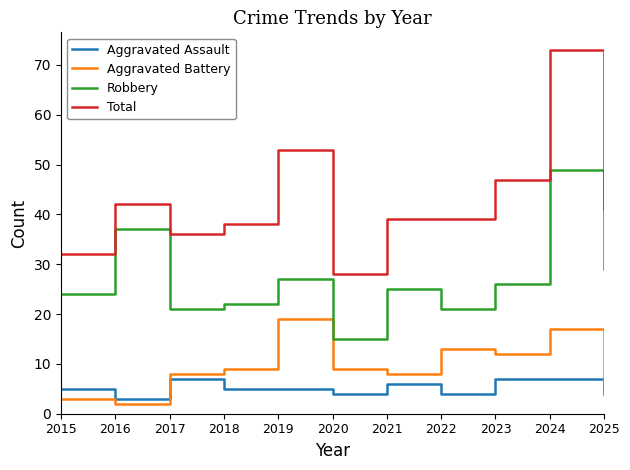

At which category is the sum across all series the highest?

2024